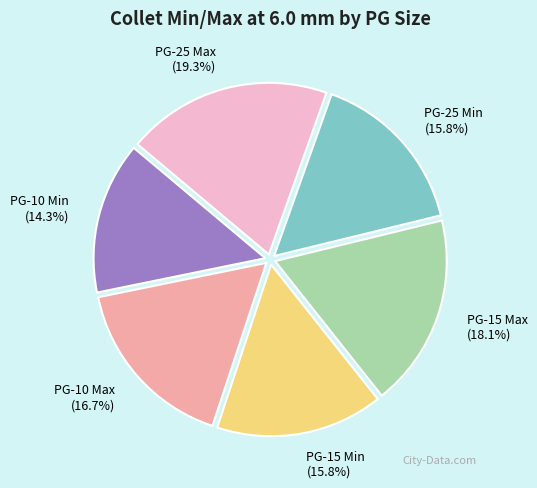

Is PG-25 Min the majority of the pie?

No